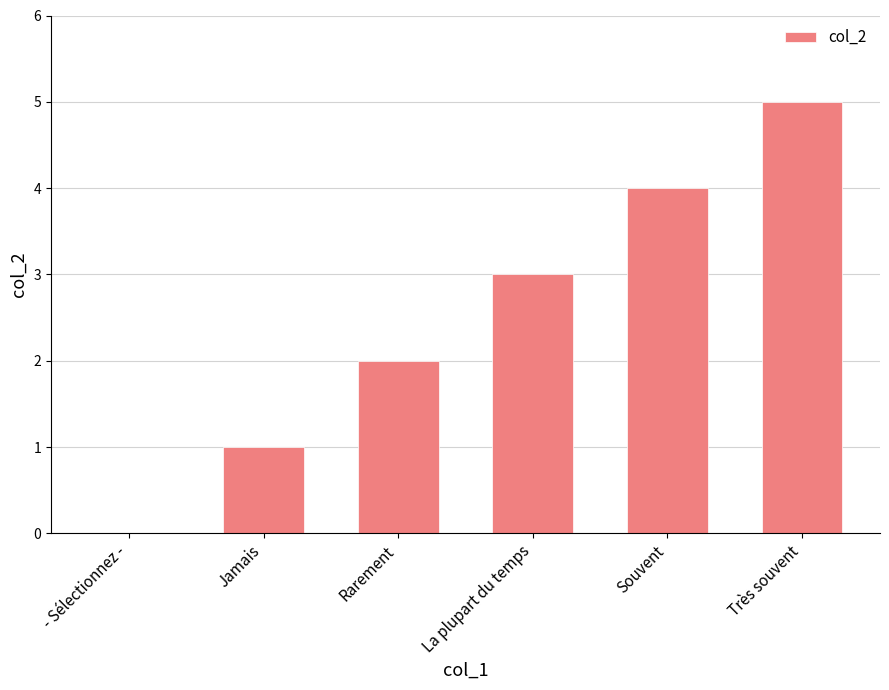

Does the chart contain stacked bars?

No